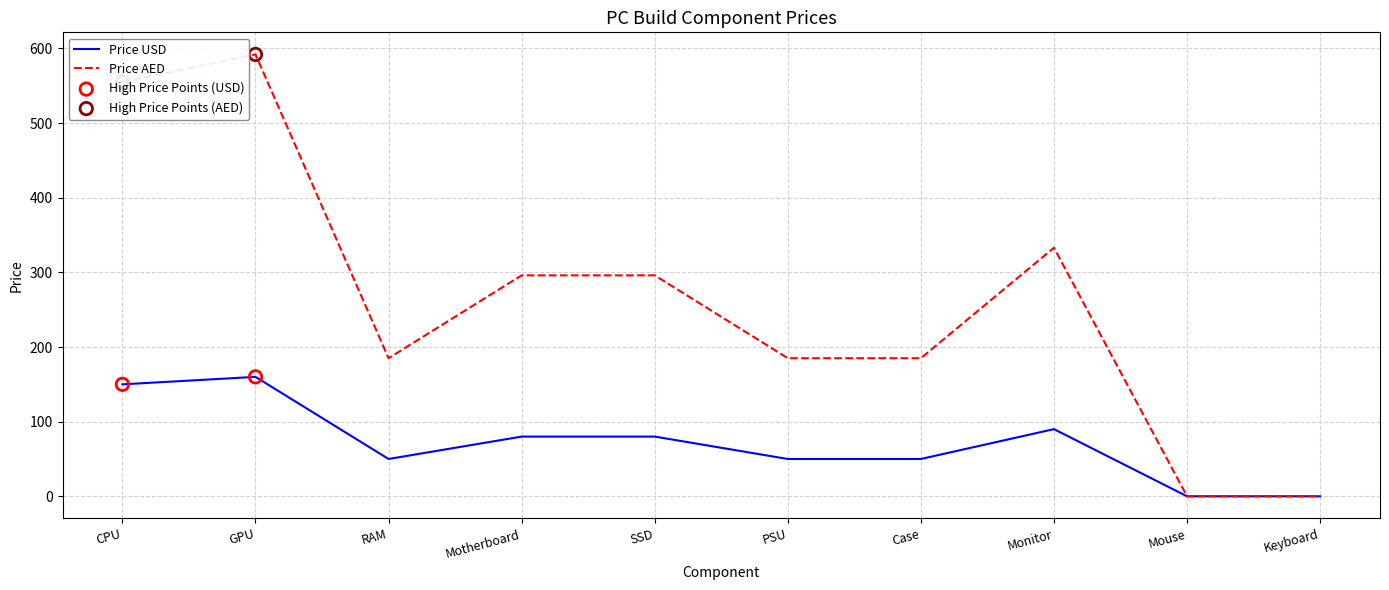

Which series has the largest total across all categories?

Price AED